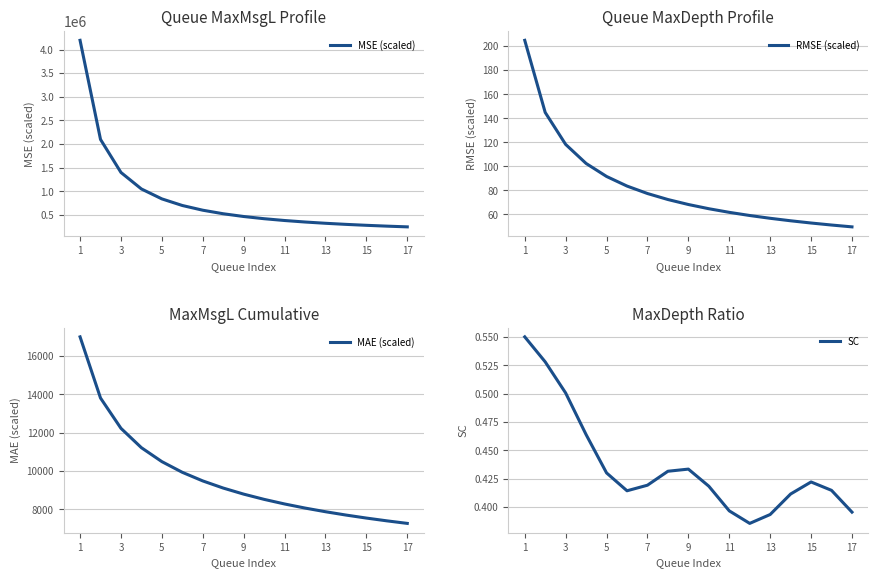

Which series has the largest range (max minus min)?

MSE (scaled)